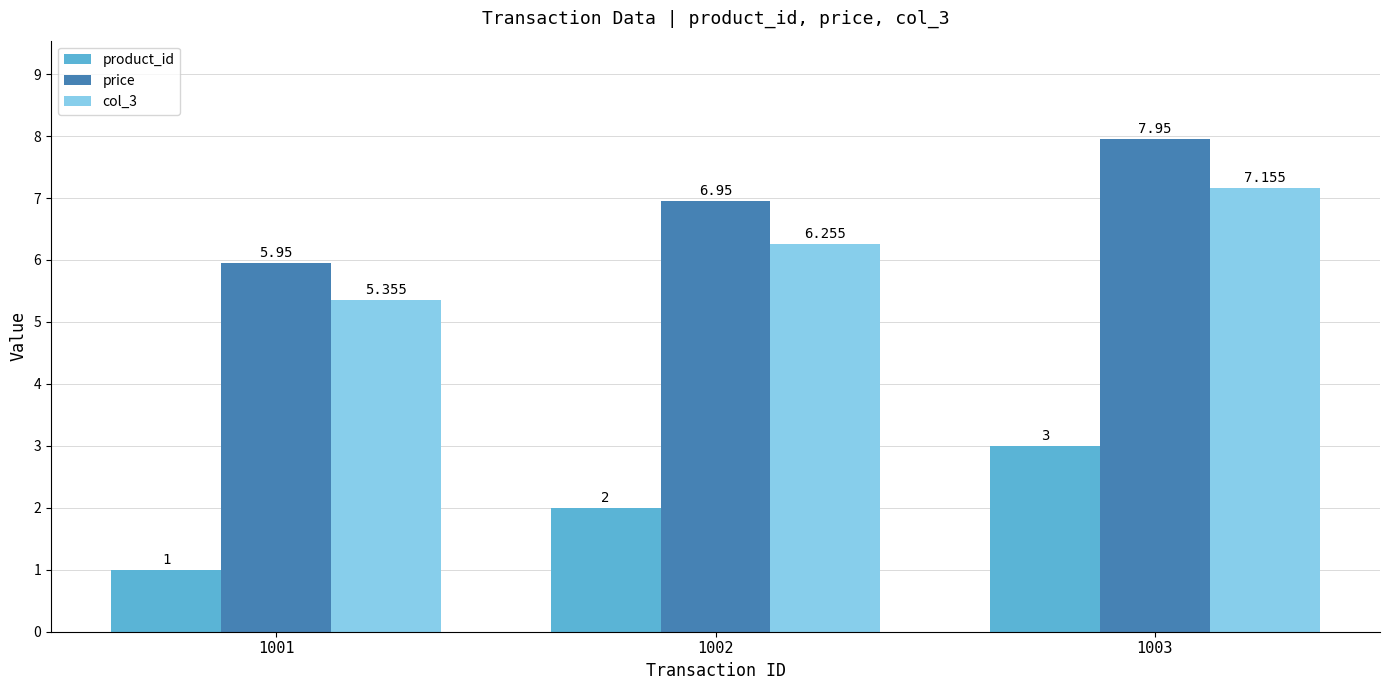

What is the sum of the price values at 1003 and 1001?

13.9